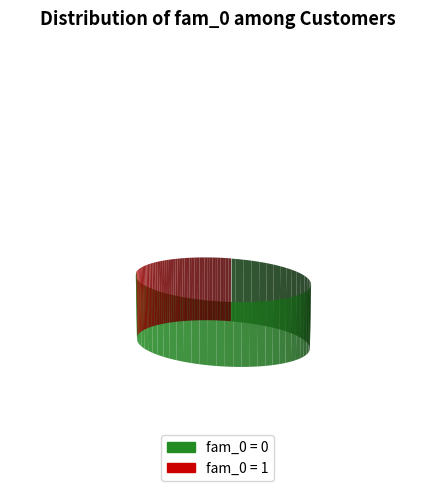

What is the change in value from fam_0 = 0 to fam_0 = 1?

-21